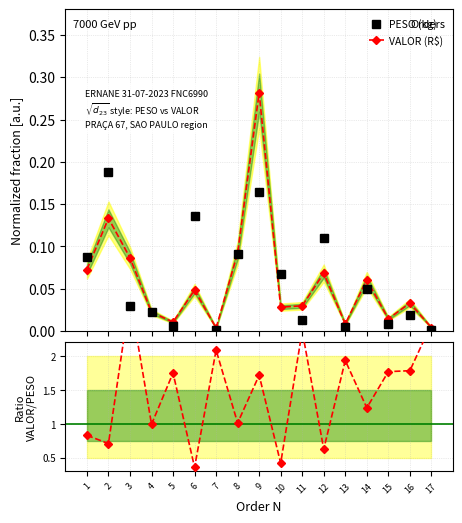

Which series has the largest range (max minus min)?

Ratio VALOR/PESO